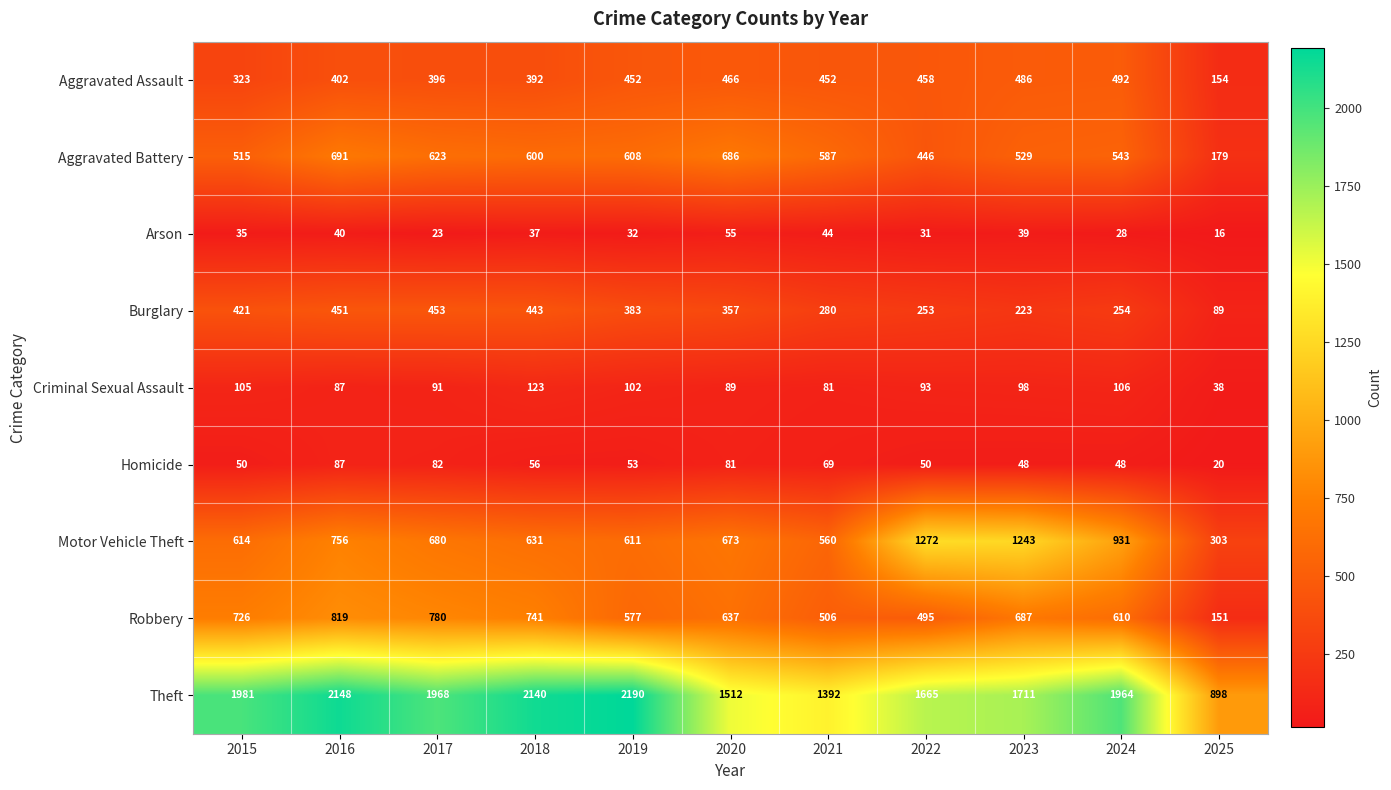

What is the difference between the second highest and second lowest values in the Criminal Sexual Assault series?

25